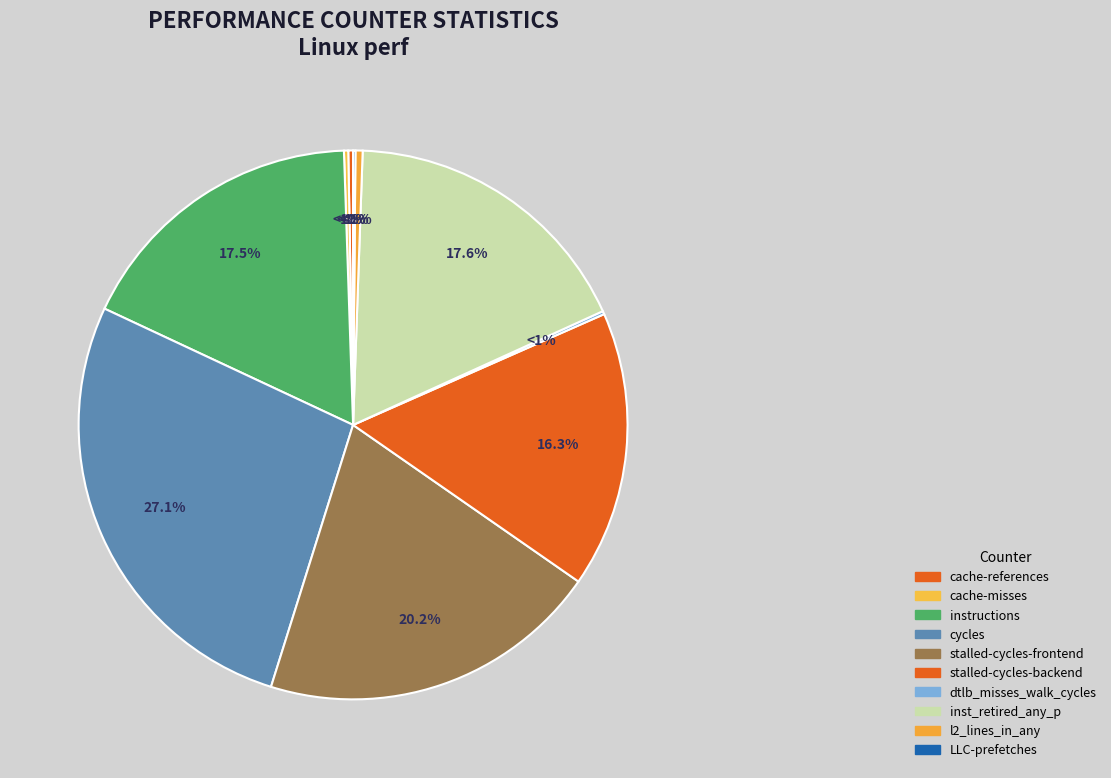

To the nearest percent, what portion does instructions represent?

18%